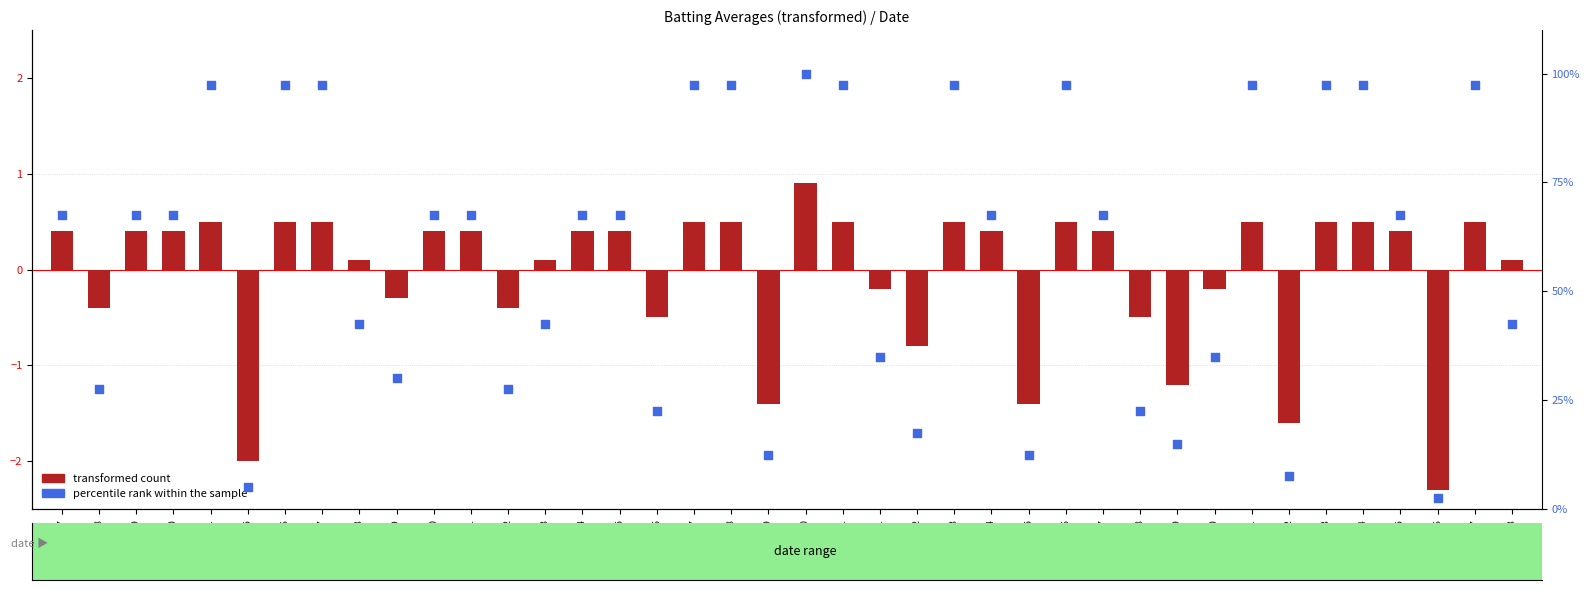

Is the value of transformed count at 2010-07-28 greater than the value of percentile rank within the sample at 2010-07-27?

No